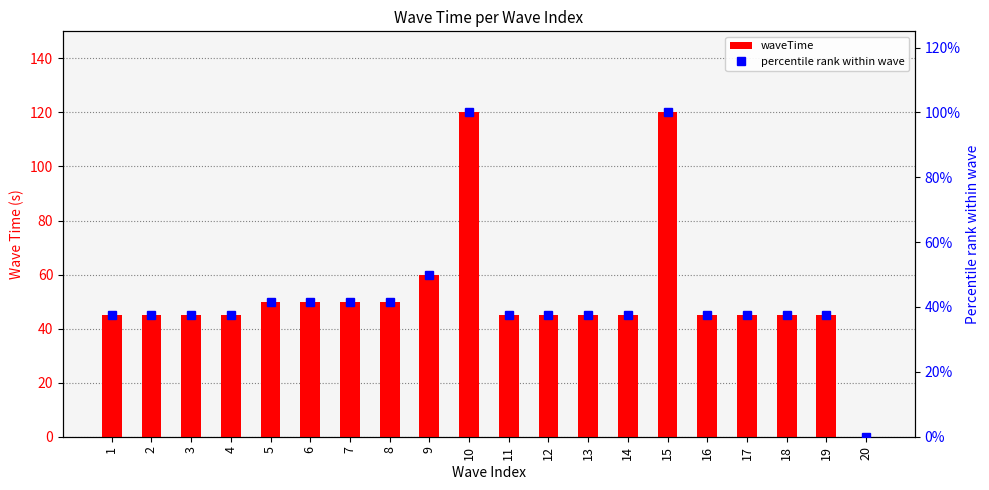

Where is waveTime nearest to the value 60?

9